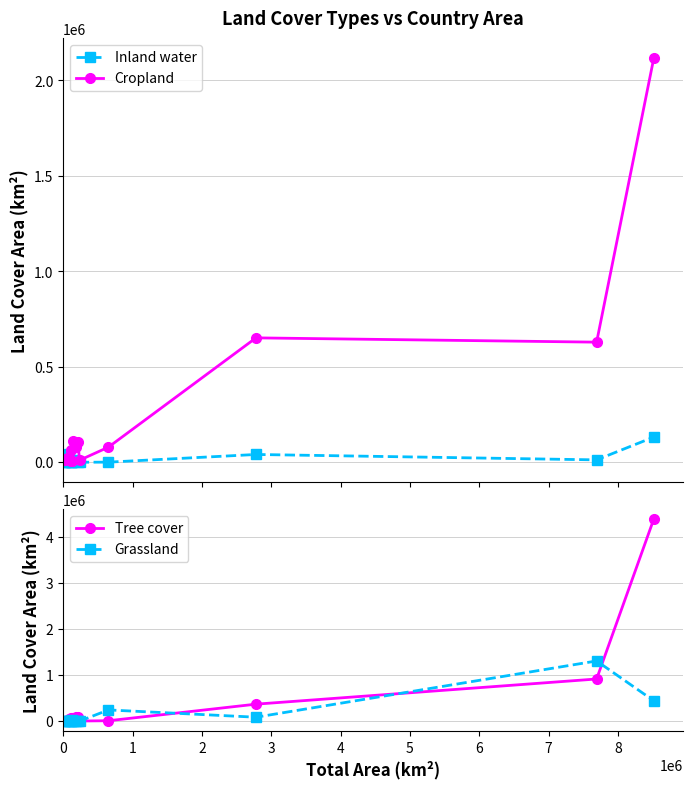

What is the highest value of the Inland water series?

131841.5